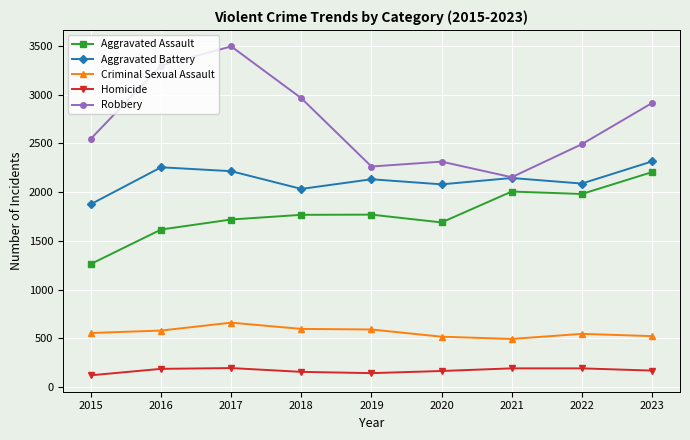

At how many categories does at least one series exceed 2603?

4